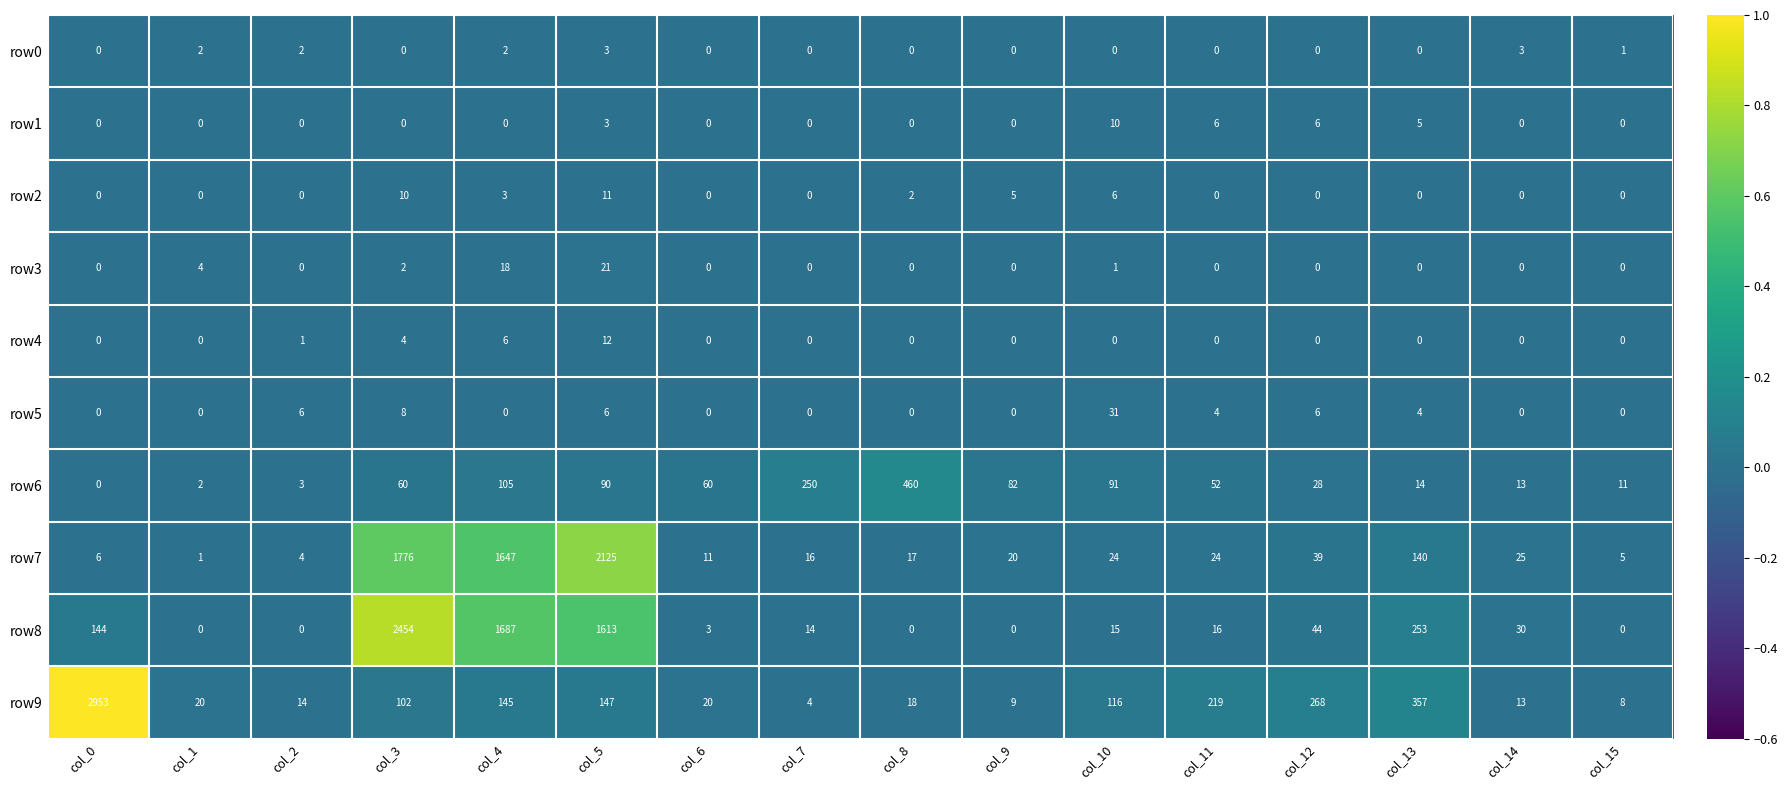

At which category is the sum across all series the highest?

col_3